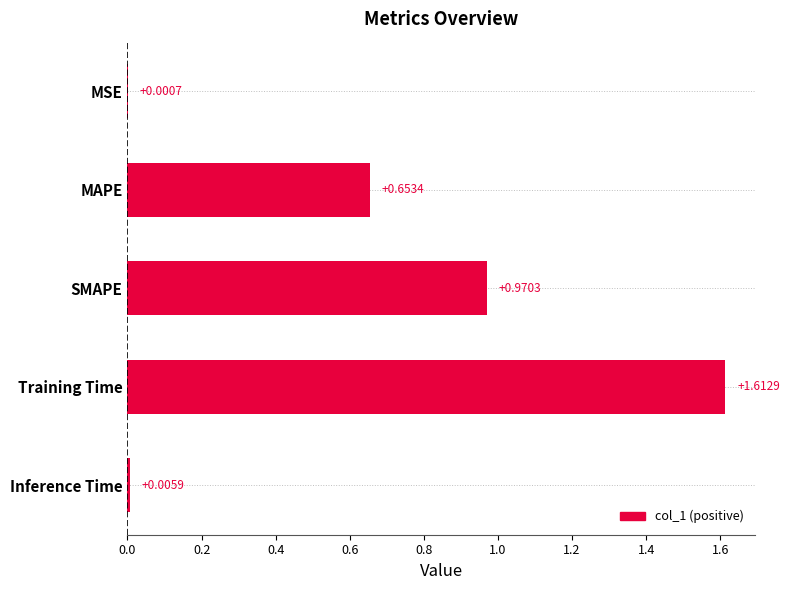

What is the change in value from MAPE to SMAPE?

+0.3